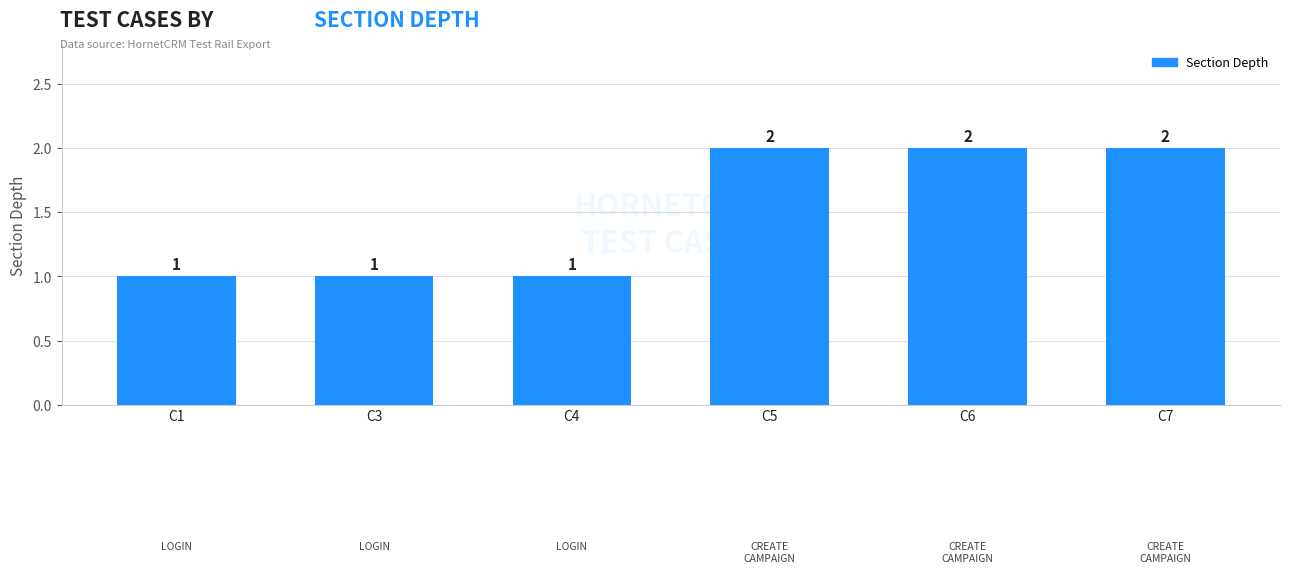

What is the change in value from C1 to C5?

+1